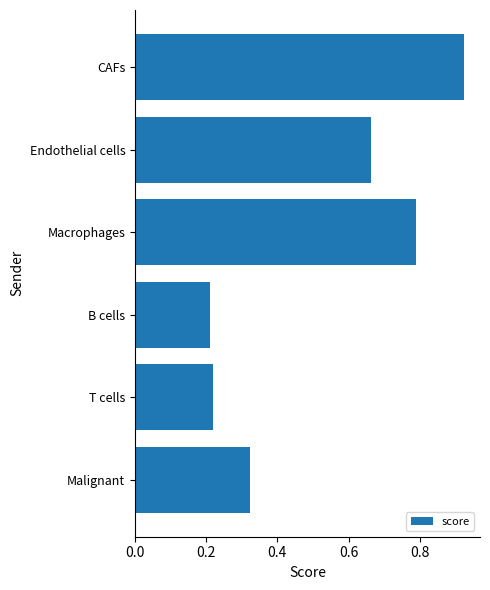

Is it true that the value at CAFs is 0.5?

False